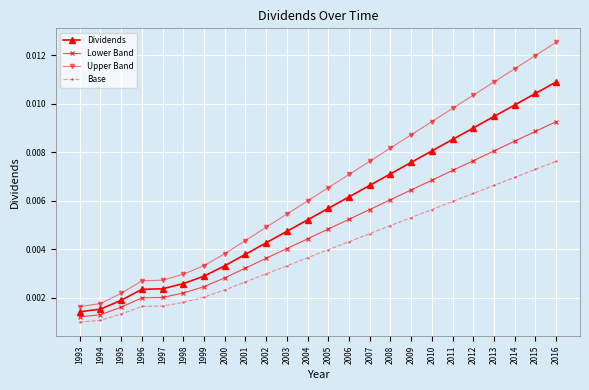

At which label is Upper Band closest to 0?

1993